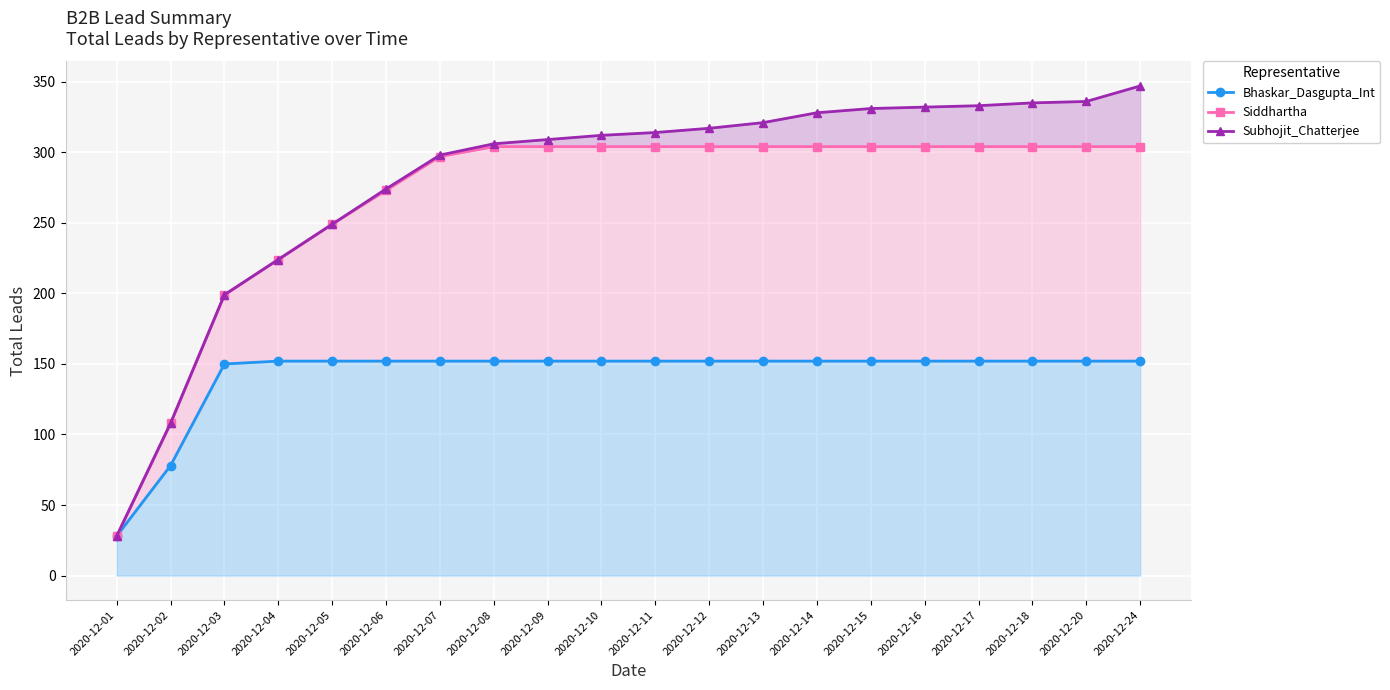

At which category is the sum across all series the highest?

2020-12-24